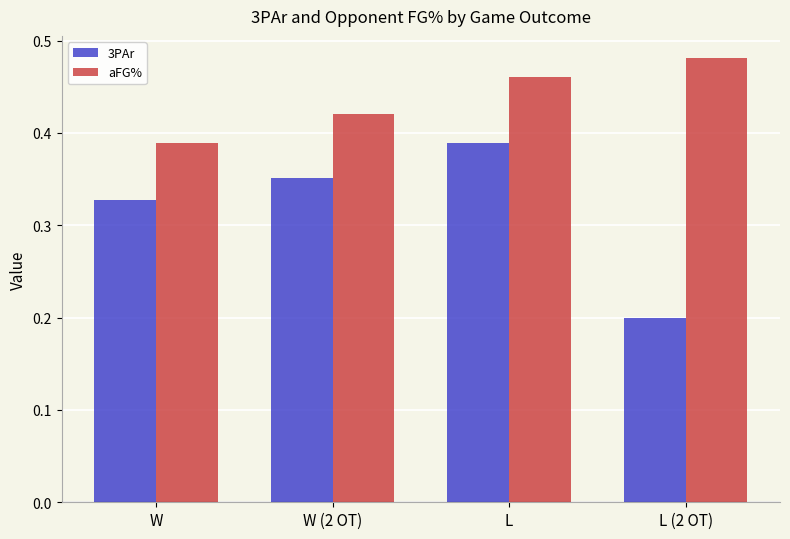

What is the sum of the aFG% values at L (2 OT) and L?

0.9